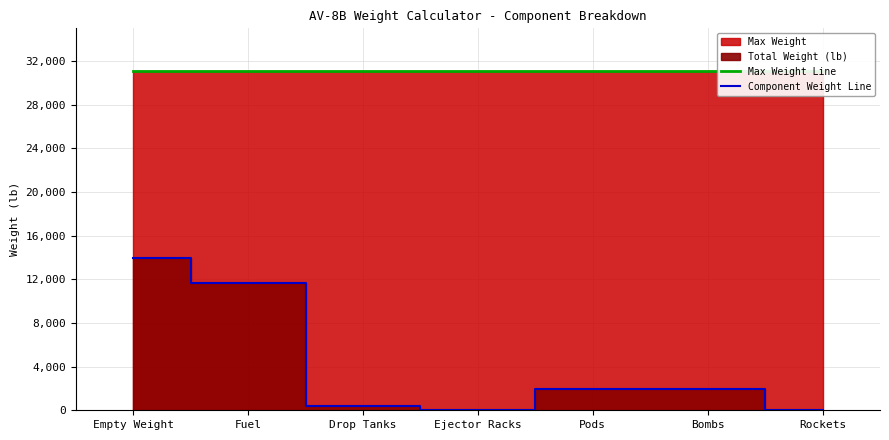

True or false: Component Weight Line has more than 0 points higher than both neighbors.

True